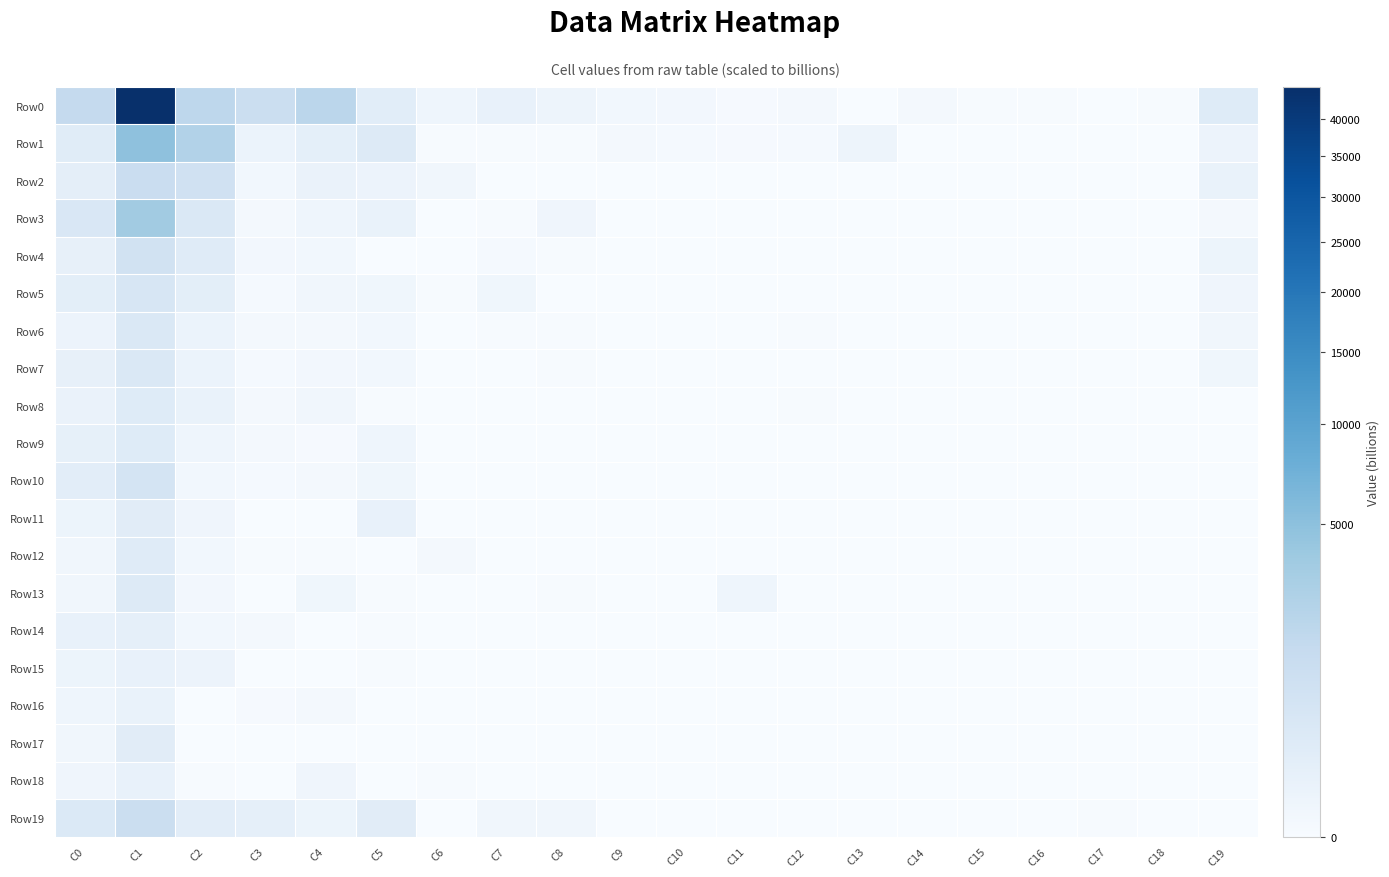

Which series has the largest total across all categories?

Row0